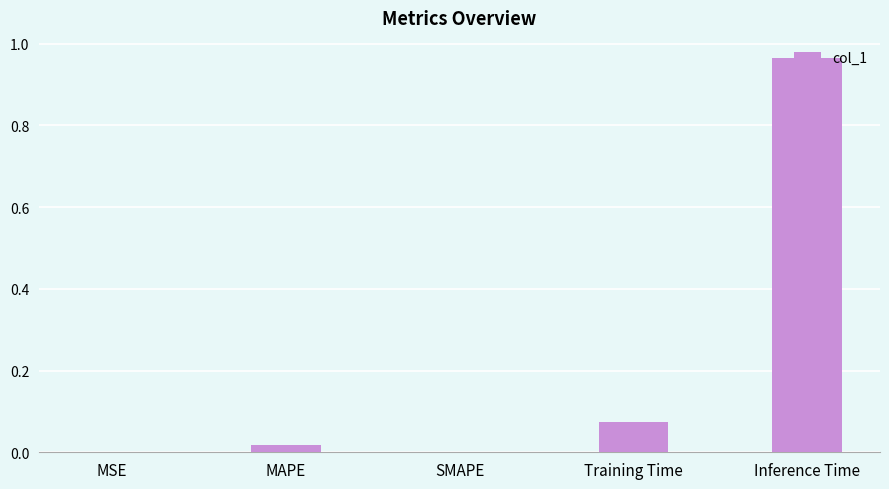

What is the sum of all values?

1.1